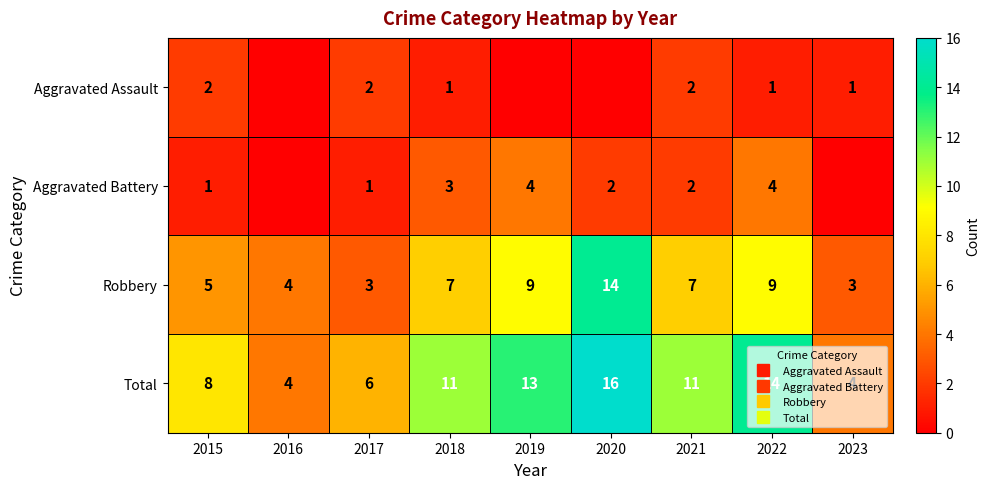

What is the difference between the second highest and minimum values in the Robbery series?

6